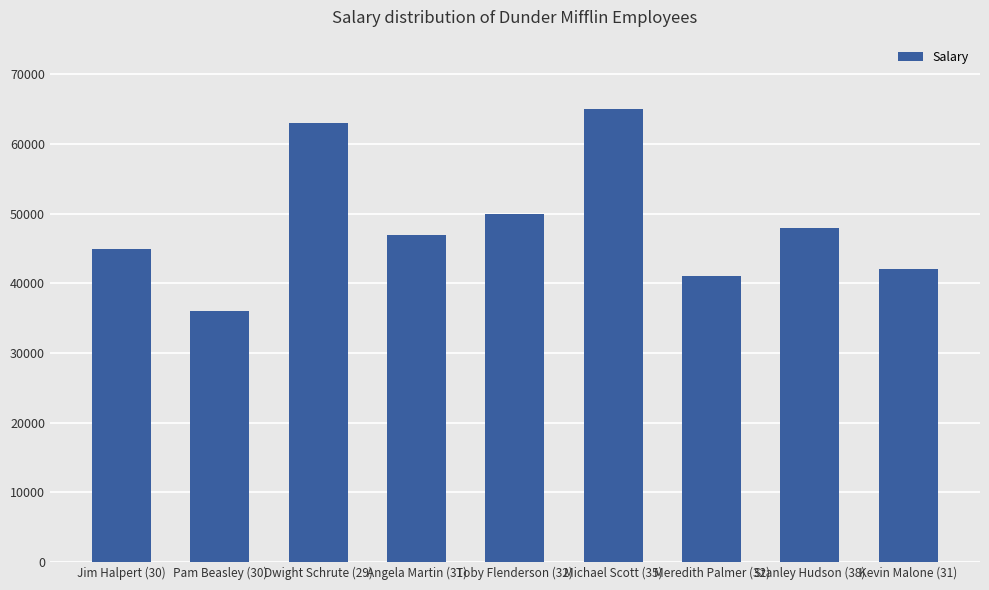

How many bars are there in total?

9